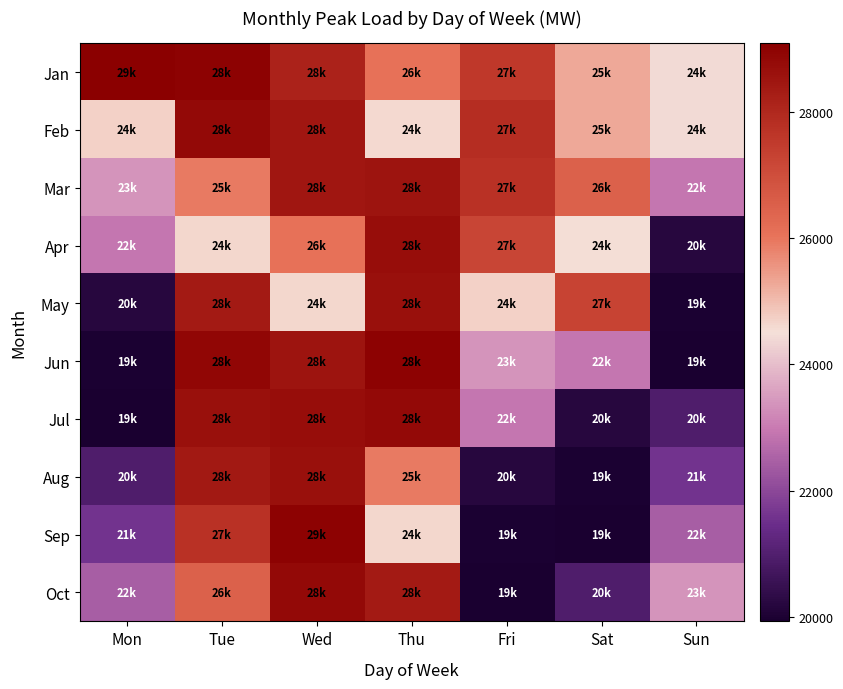

Rank the series at Sun from lowest to highest value.

Jun, May, Apr, Jul, Aug, Sep, Mar, Oct, Jan, Feb